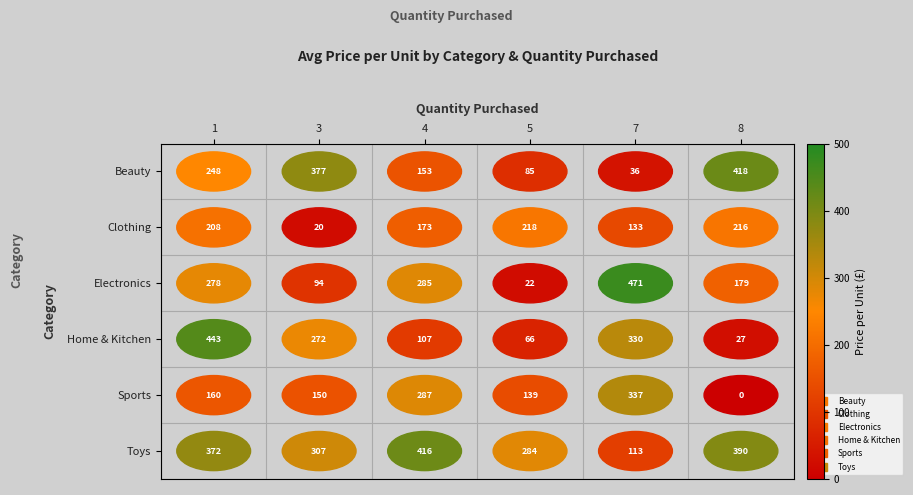

At how many categories does at least one series exceed 114?

6